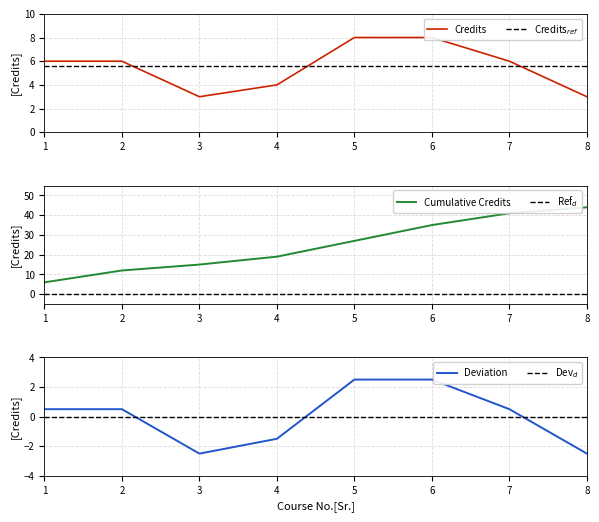

True or false: there are more than 0 points higher than both neighbors.

False